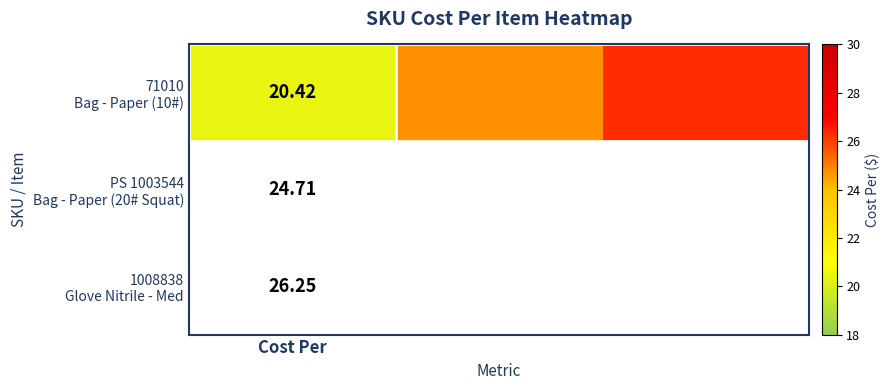

Reading left to right, what are all the values shown in this chart?

20.4	24.7	26.2